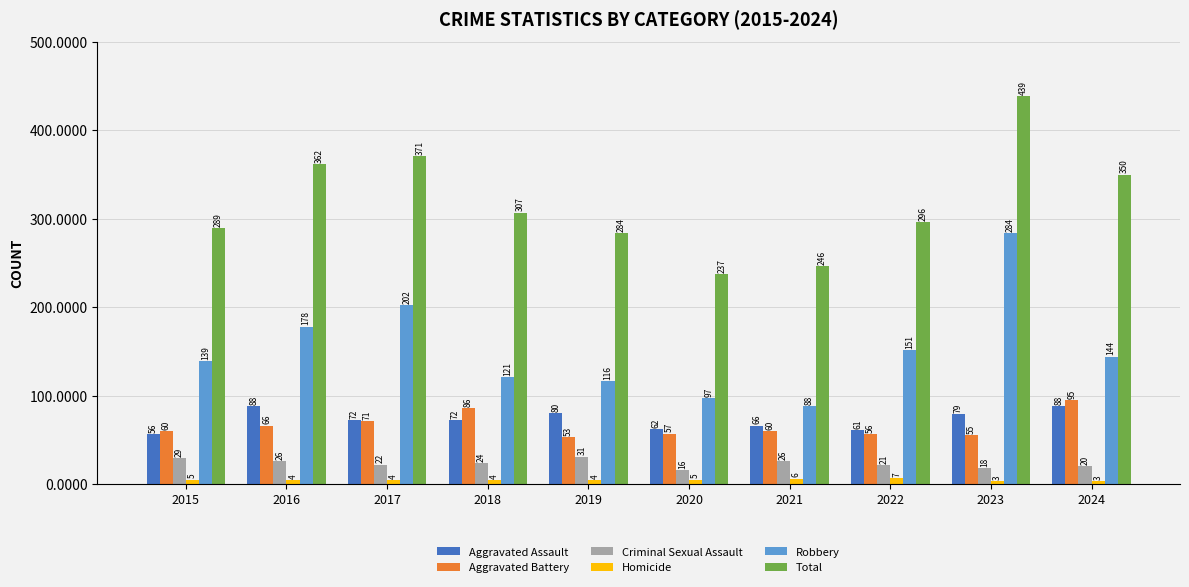

Which series has the largest total across all categories?

Total